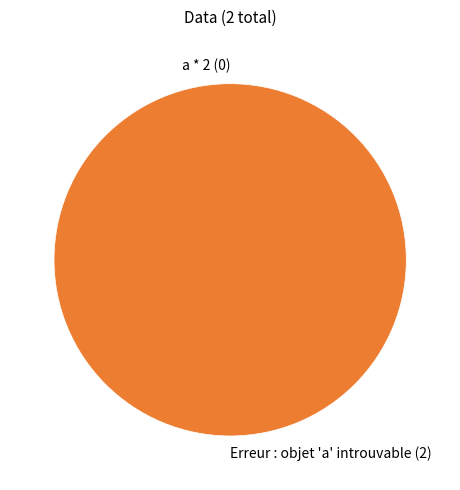

How many slices are in this pie chart?

2